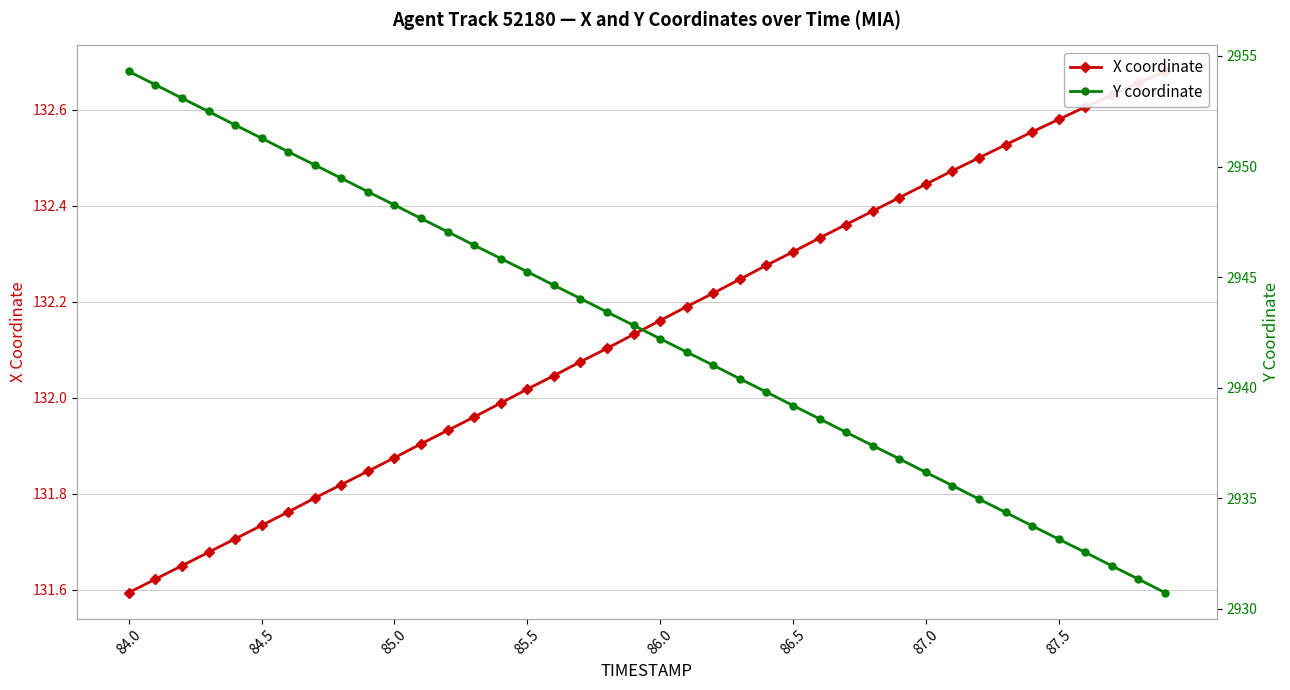

What position from the left is 85.0?

3